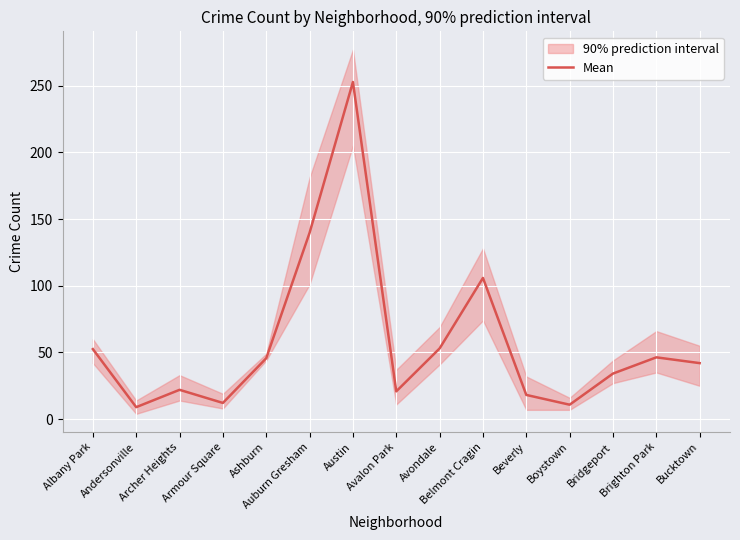

How many lines are shown in the chart?

1